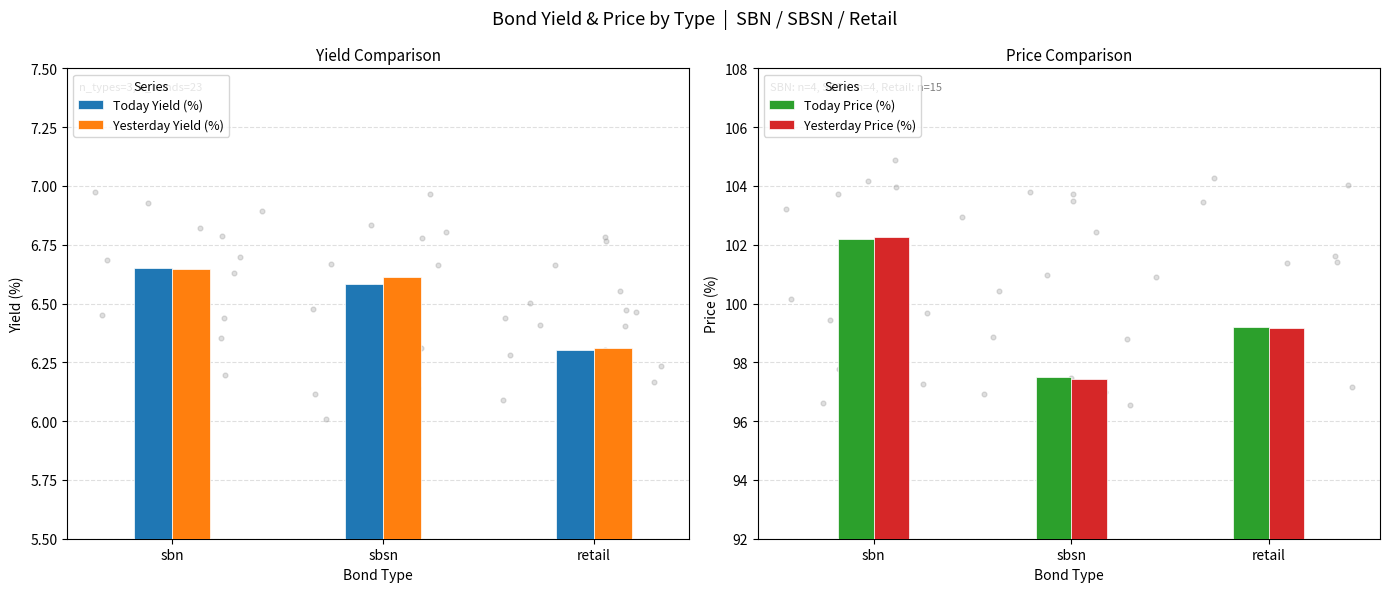

Which series has the largest Y range (max minus min)?

Yesterday Price (%)